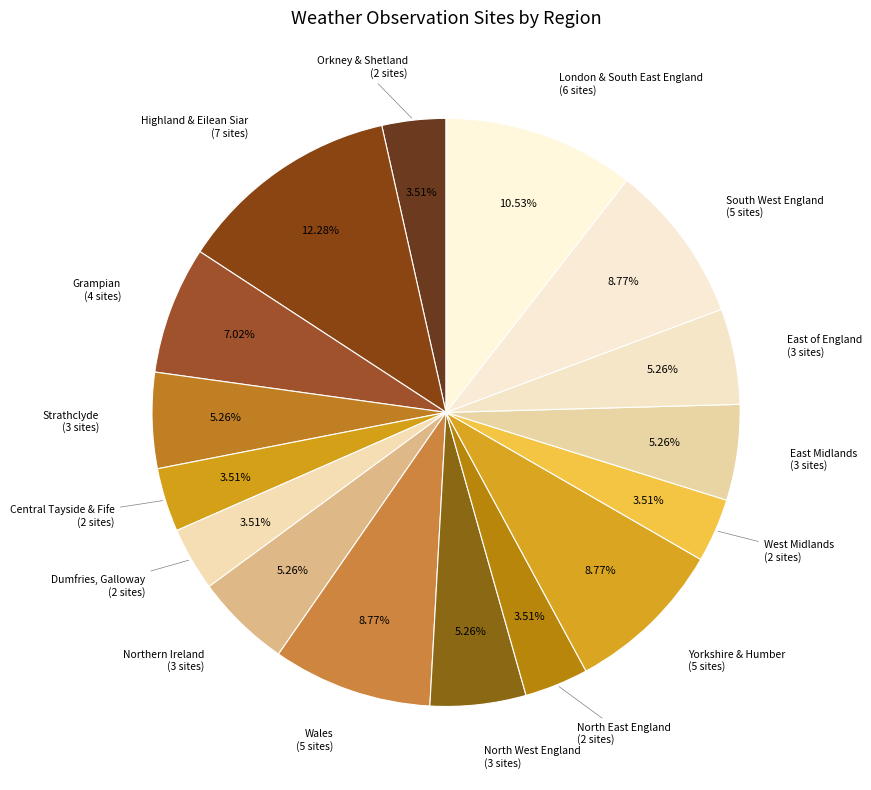

What is the smallest slice in the pie chart?

Orkney & Shetland